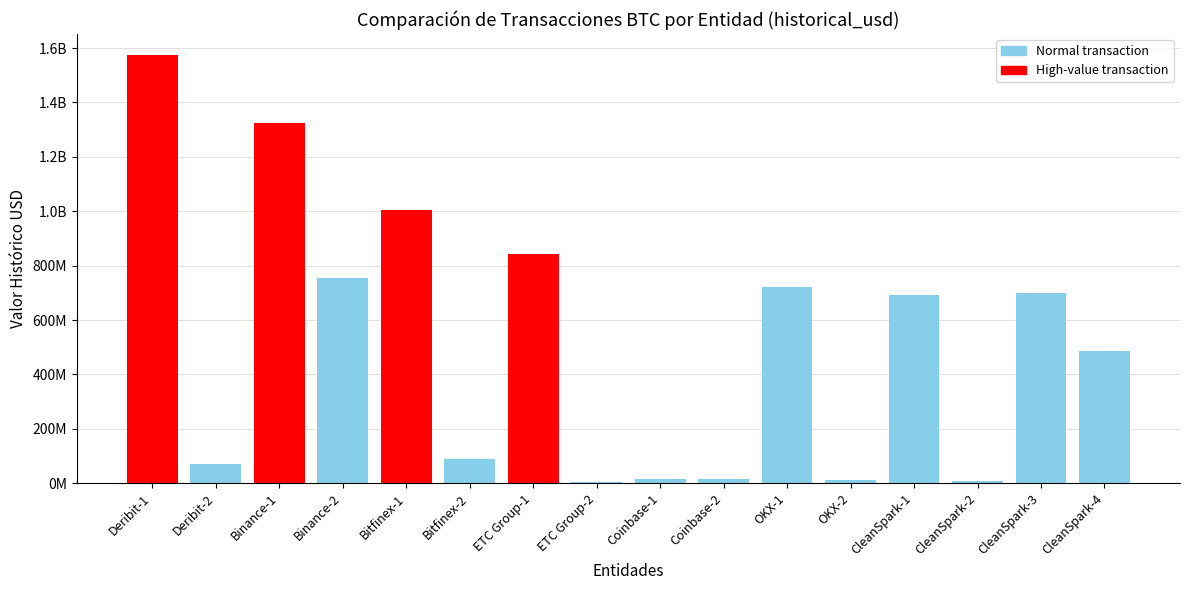

Which label corresponds to the largest value in the chart?

Deribit-1